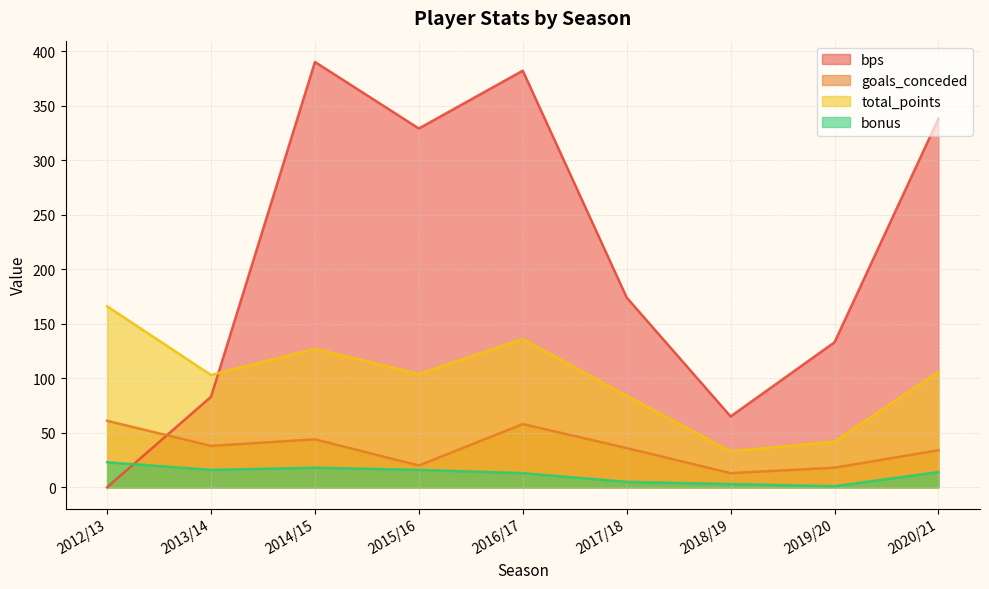

True or false: bonus and goals_conceded cross at least once.

False